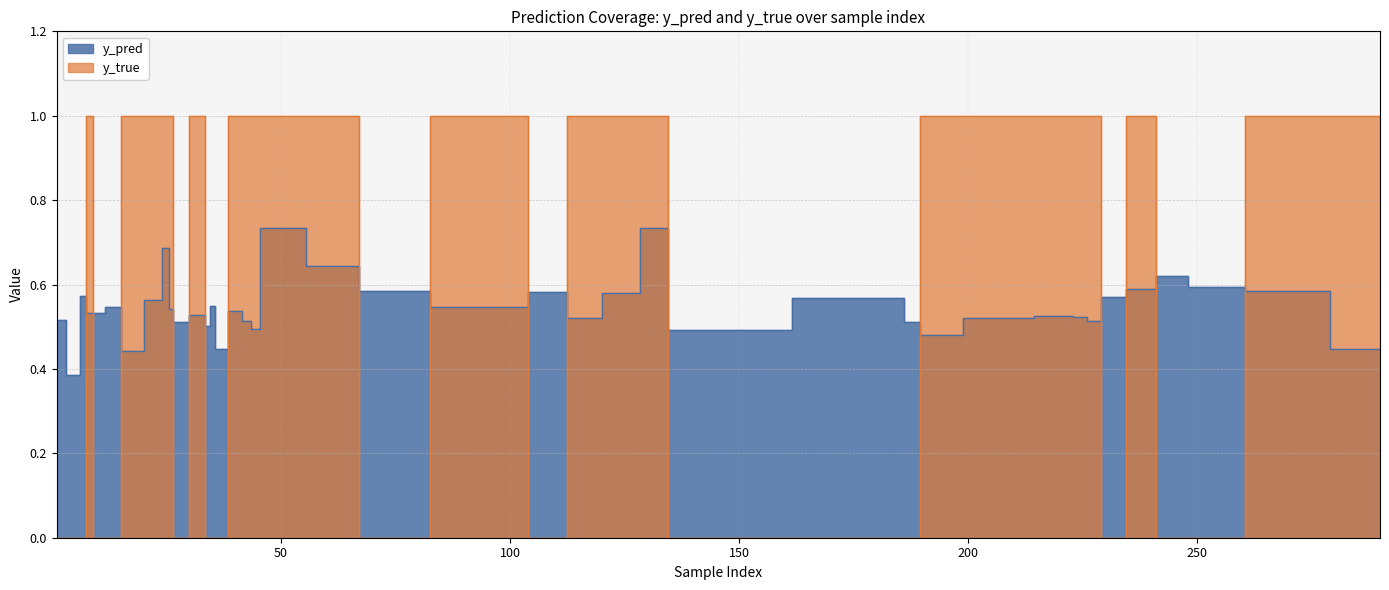

True or false: y_true has more than 1 points higher than both neighbors.

True